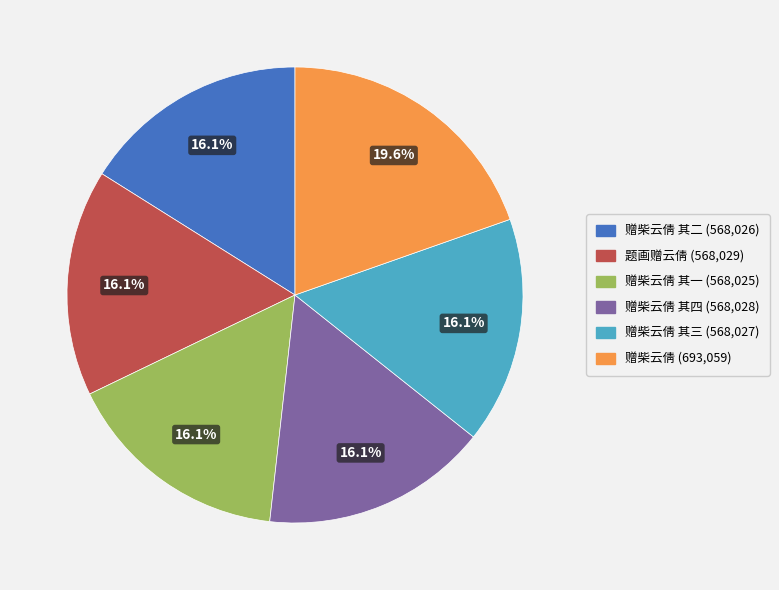

Is there any slice that represents more than half of the pie?

No